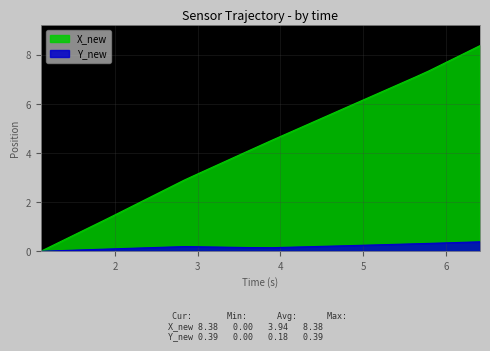

True or false: time and Y_new intersect in this chart.

False